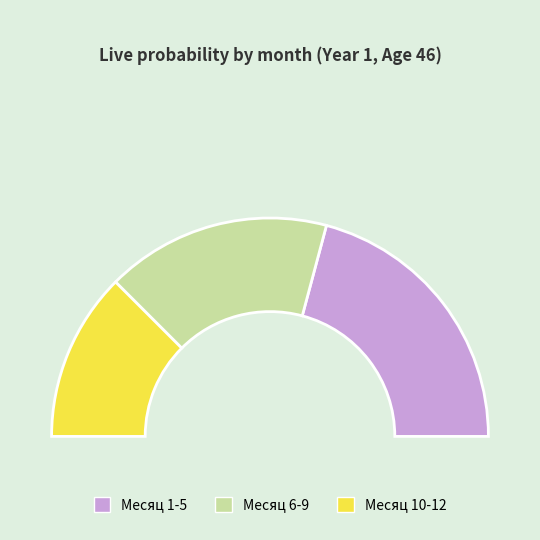

How many slices are in this pie chart?

3